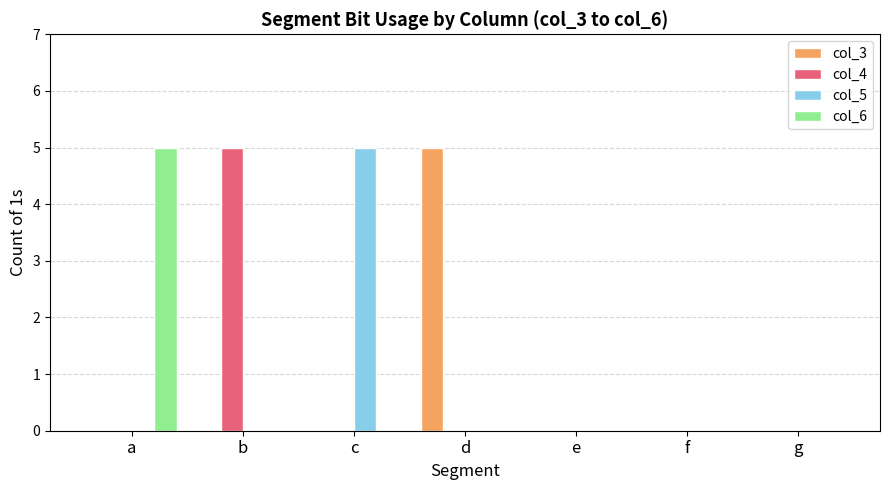

Reading right to left, extract all data points from this chart.

col_3: 0	0	0	5	0	0	0
col_4: 0	0	0	0	0	5	0
col_5: 0	0	0	0	5	0	0
col_6: 0	0	0	0	0	0	5